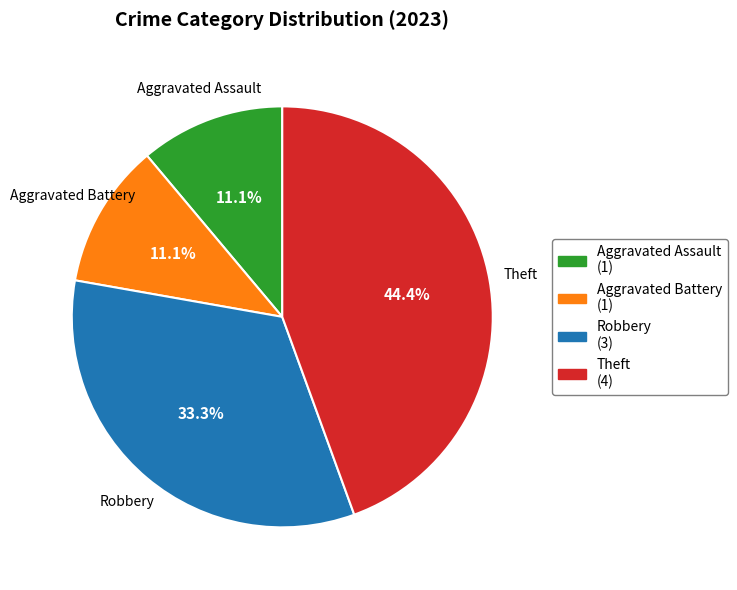

Combined, do Aggravated Assault and Robbery account for over 50%?

No